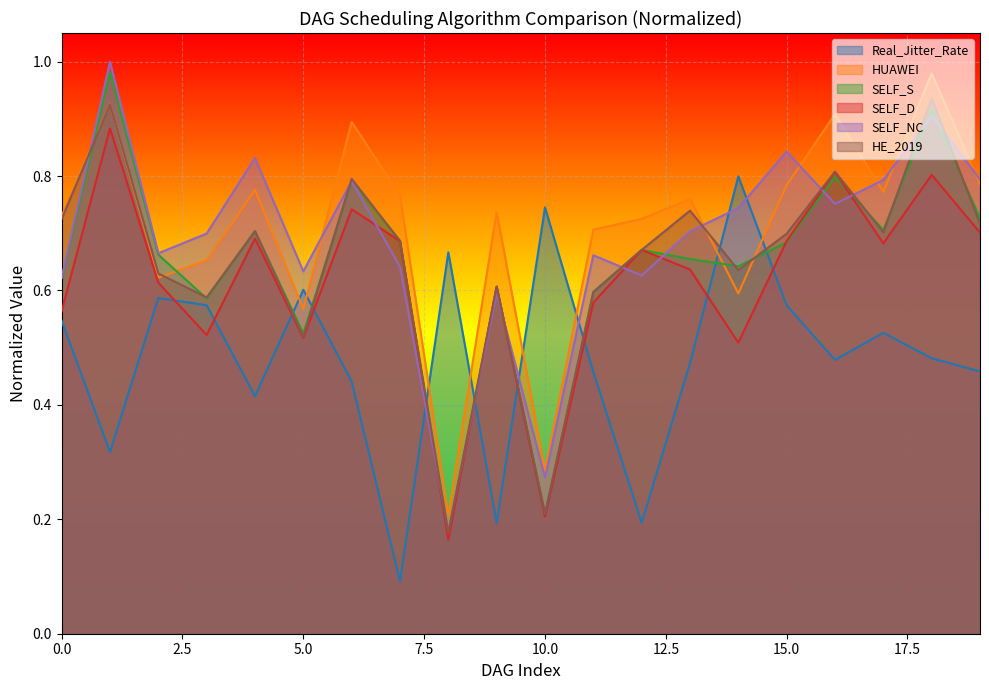

Which series changed the most between 3 and 14?

Real_Jitter_Rate